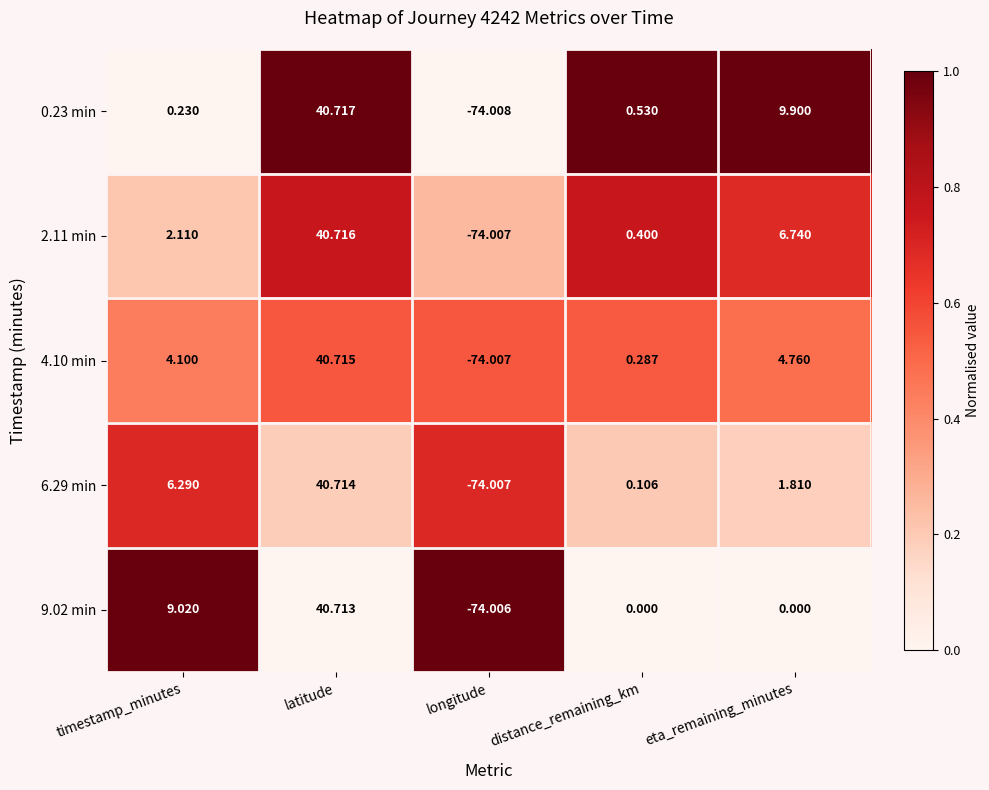

At which category is the sum across all series the highest?

latitude